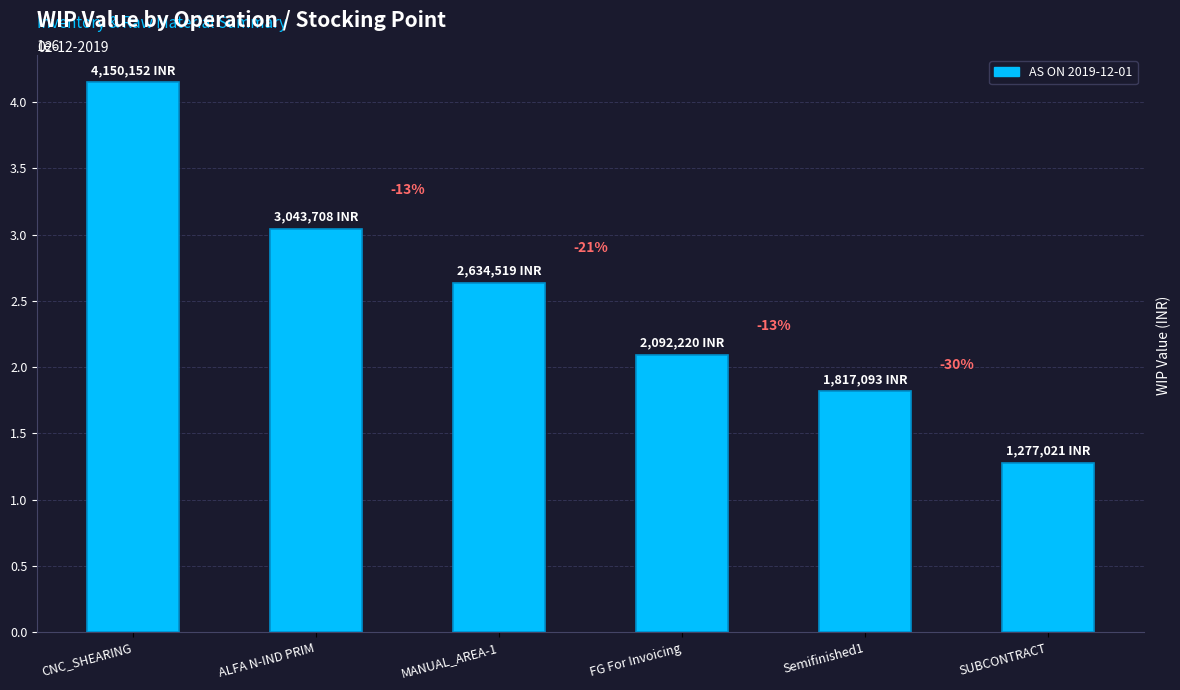

Are the bars horizontal?

No